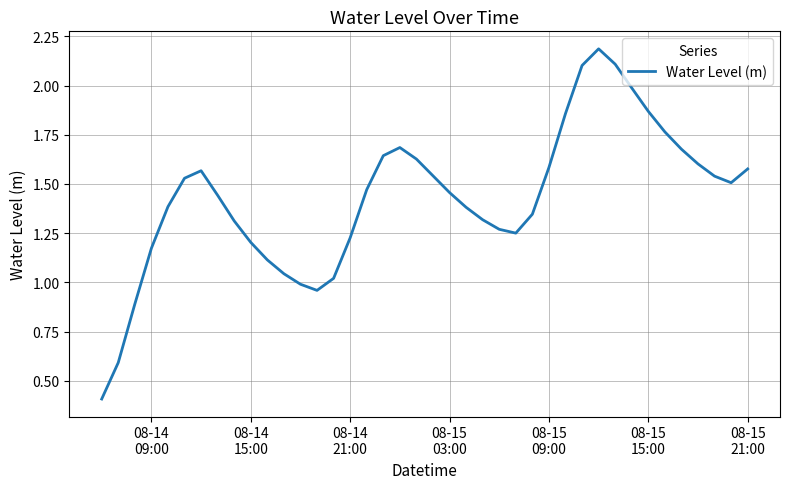

What is the greatest value displayed?

2.2